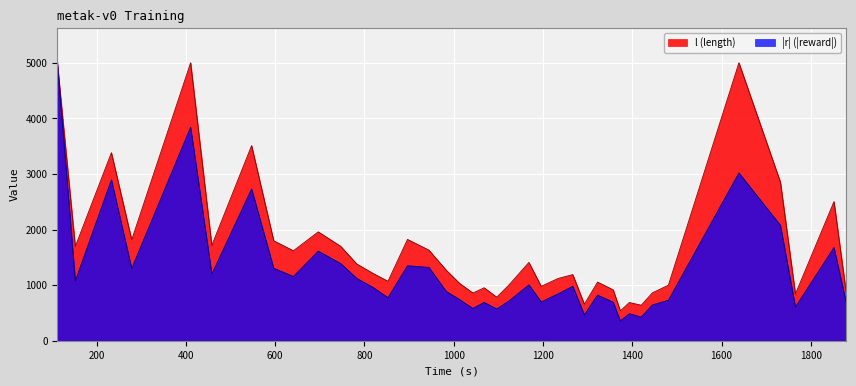

Which series has the largest total across all categories?

l (length)